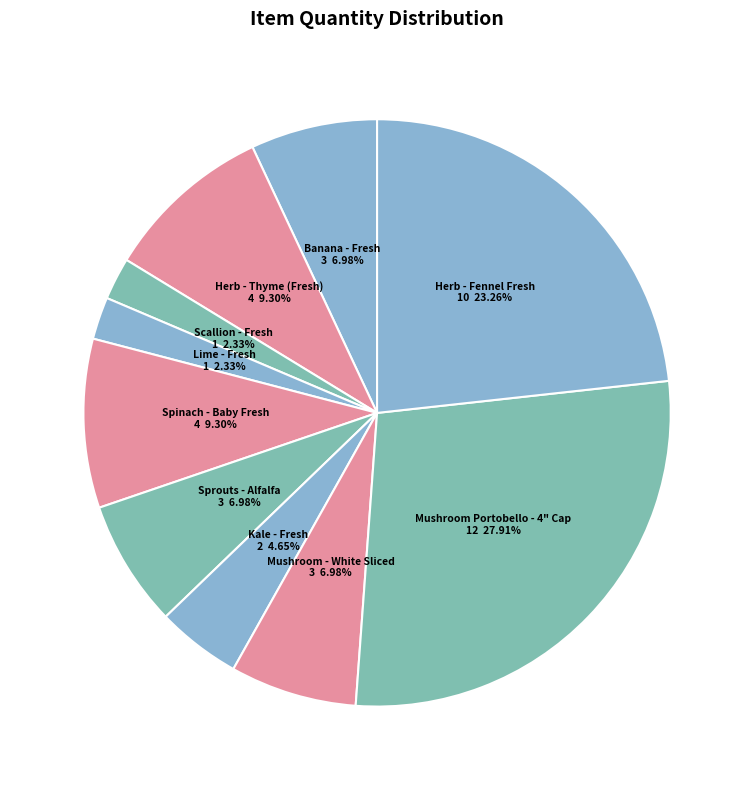

Between Herb - Thyme (Fresh) and Lime - Fresh, which is larger?

Herb - Thyme (Fresh)